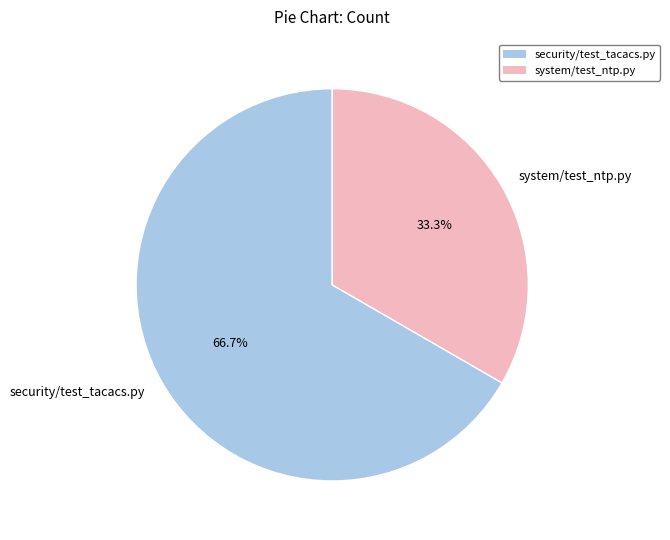

Which category has the biggest portion of the pie?

security/test_tacacs.py